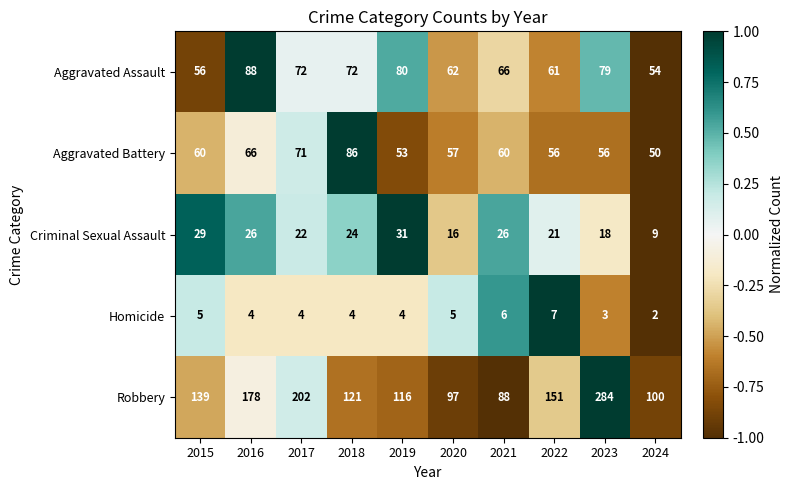

At which category is the sum across all series the highest?

2023